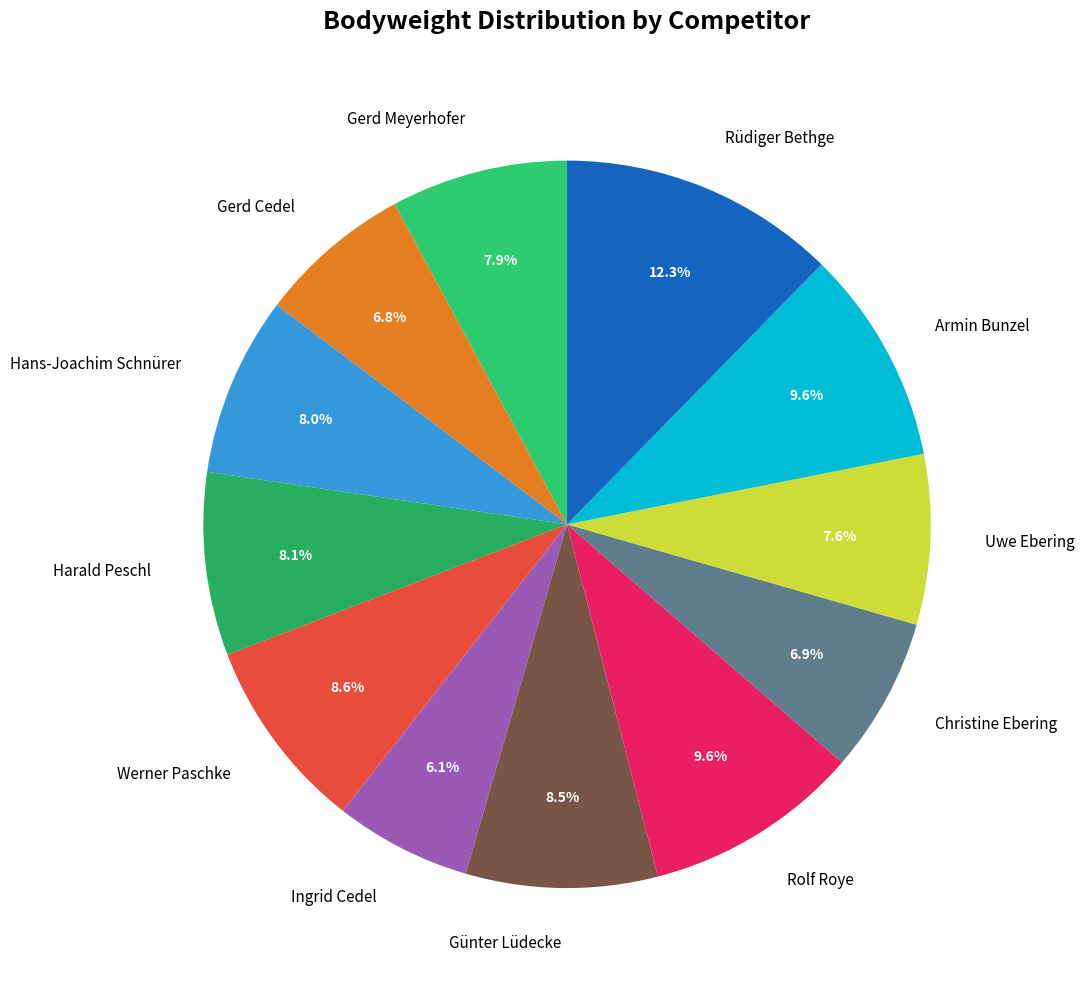

Which slice is the largest?

Rüdiger Bethge